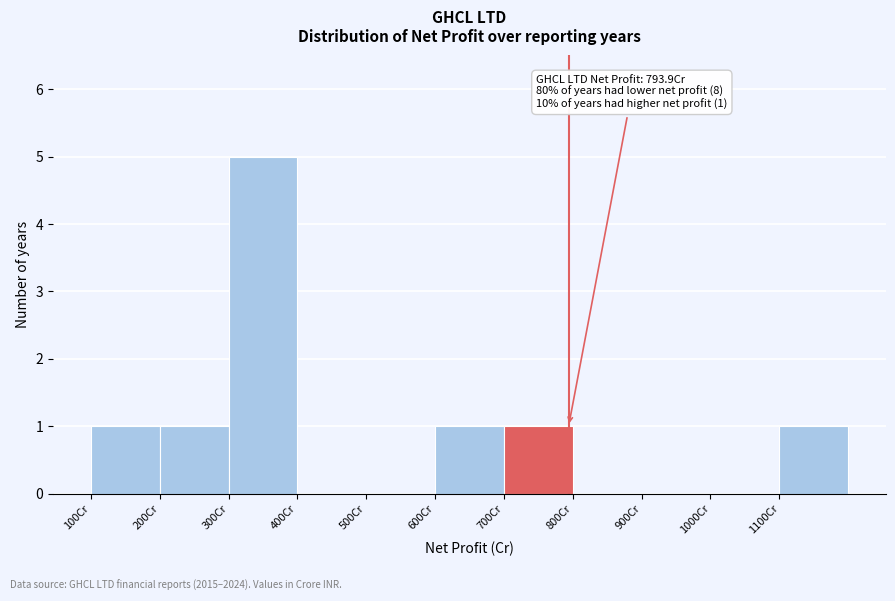

Over which range of the x-axis is the bar tallest?

300 to 400